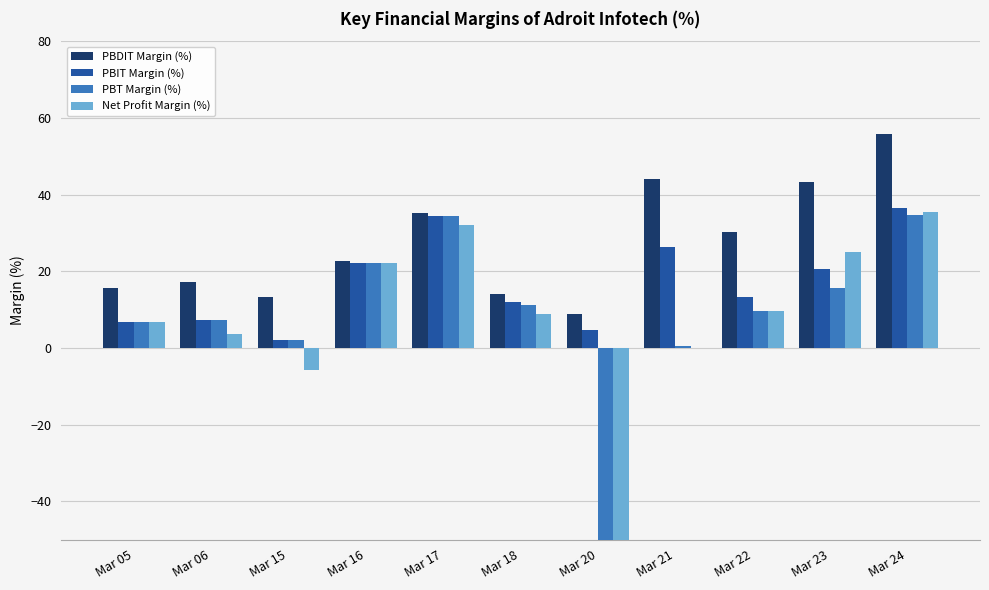

Is it true that Net Profit Margin (%) equals 48.4 at Mar 24?

False